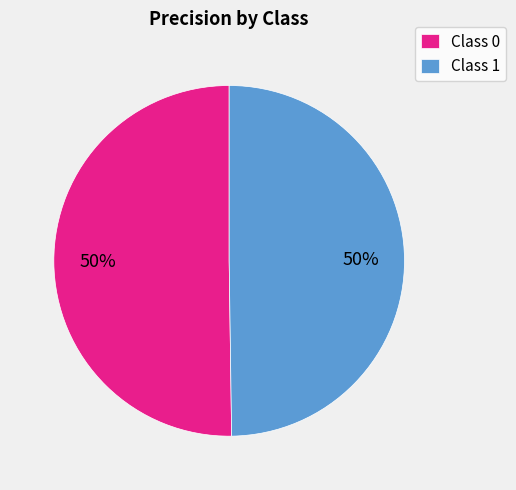

What percentage is the Class 0 slice, to the nearest percent?

50%